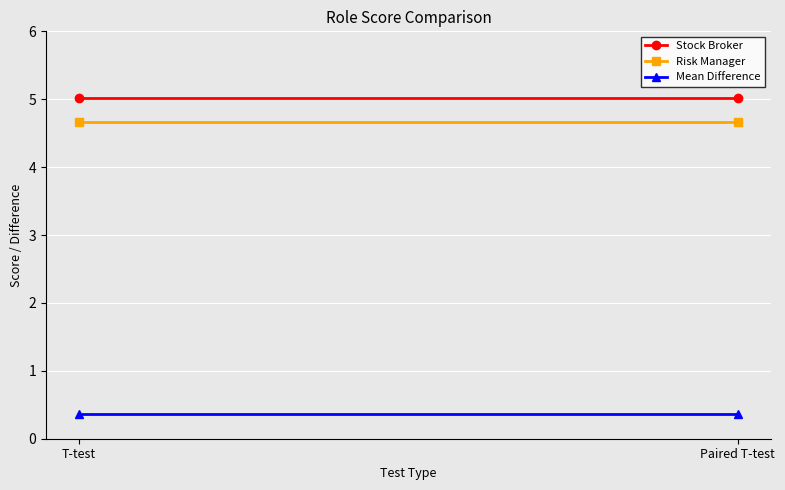

What position from the right is Paired T-test?

1